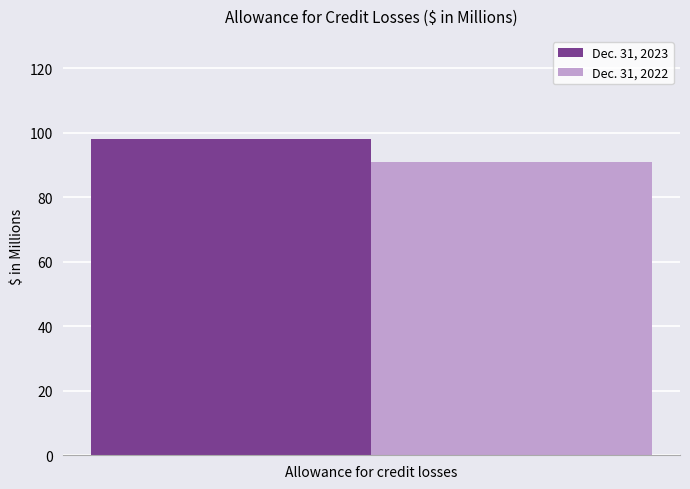

Does the chart contain stacked bars?

No